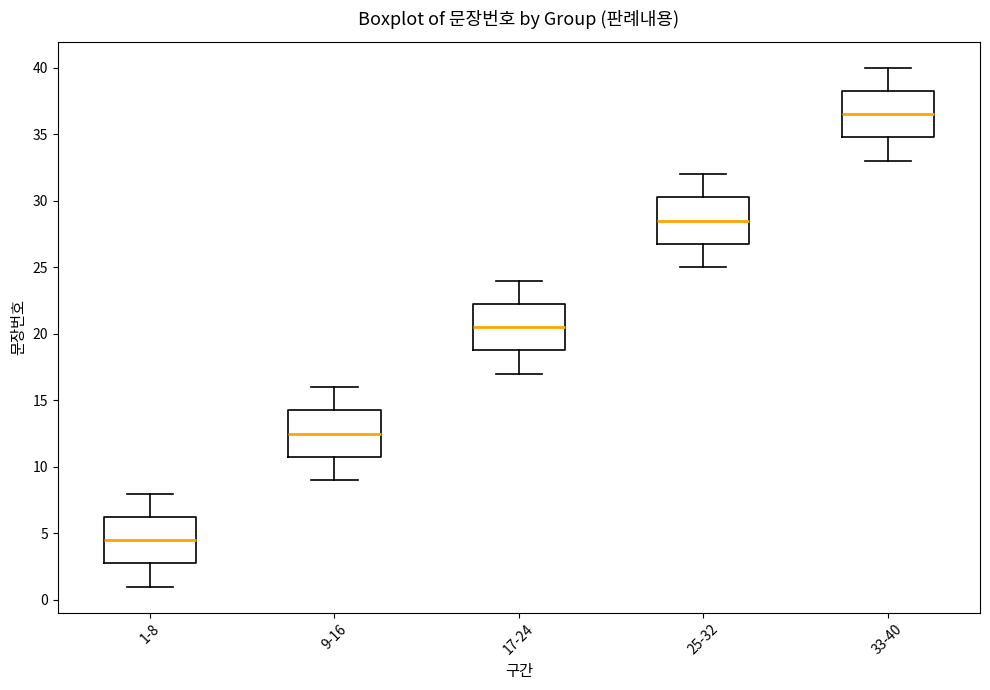

Which box's median line is the lowest?

1-8